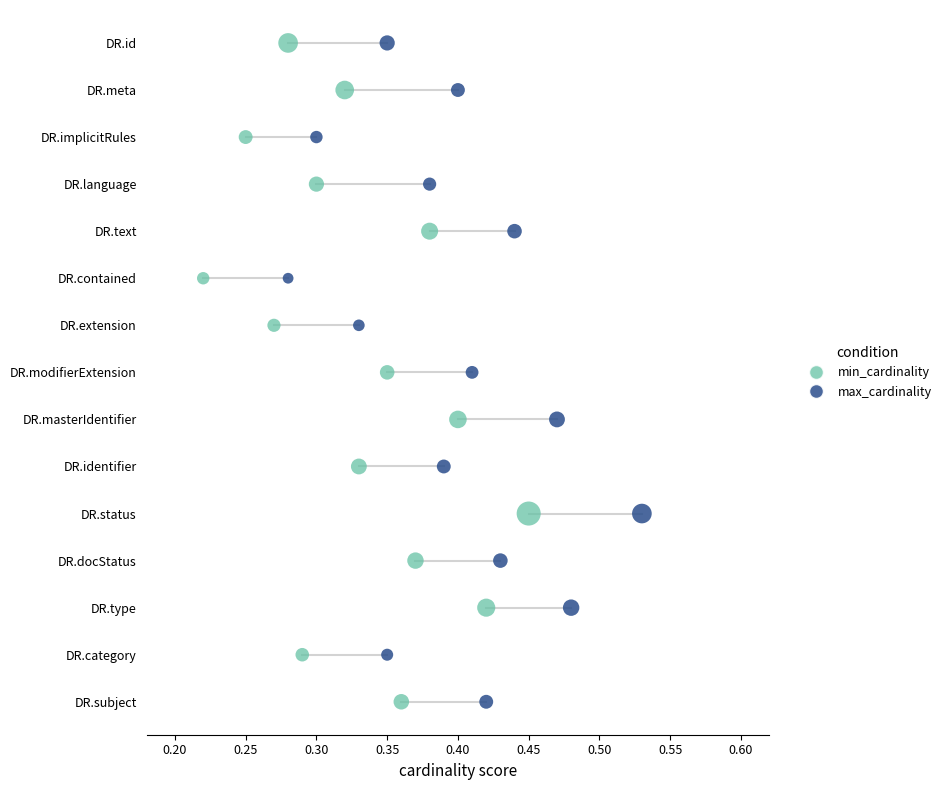

What are all the series names shown in the legend?

min_cardinality, max_cardinality